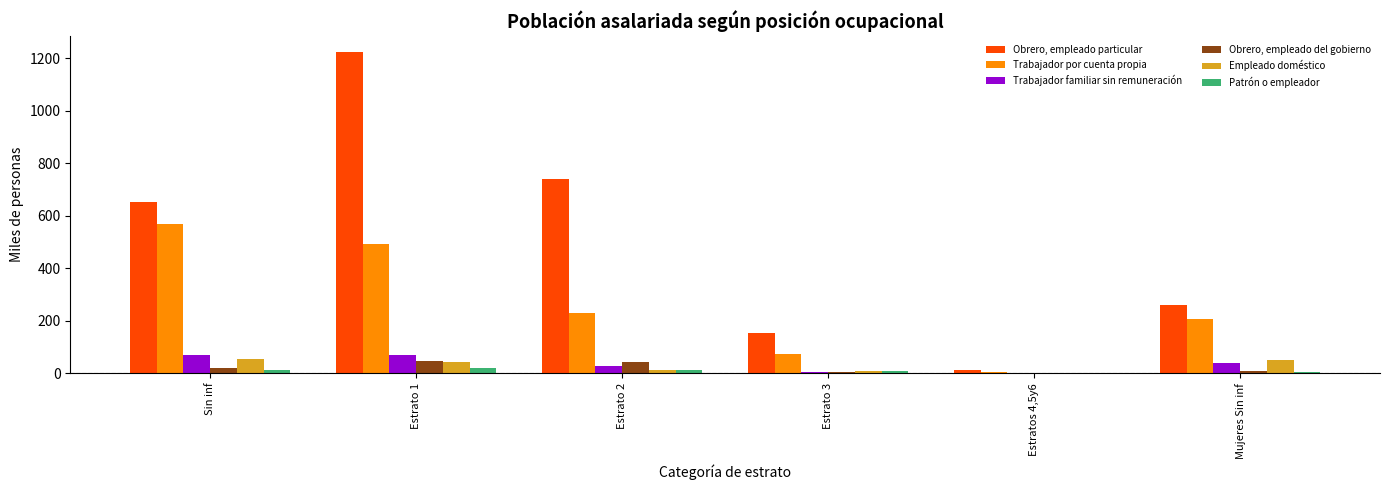

What is the maximum value shown in the chart?

1222.6